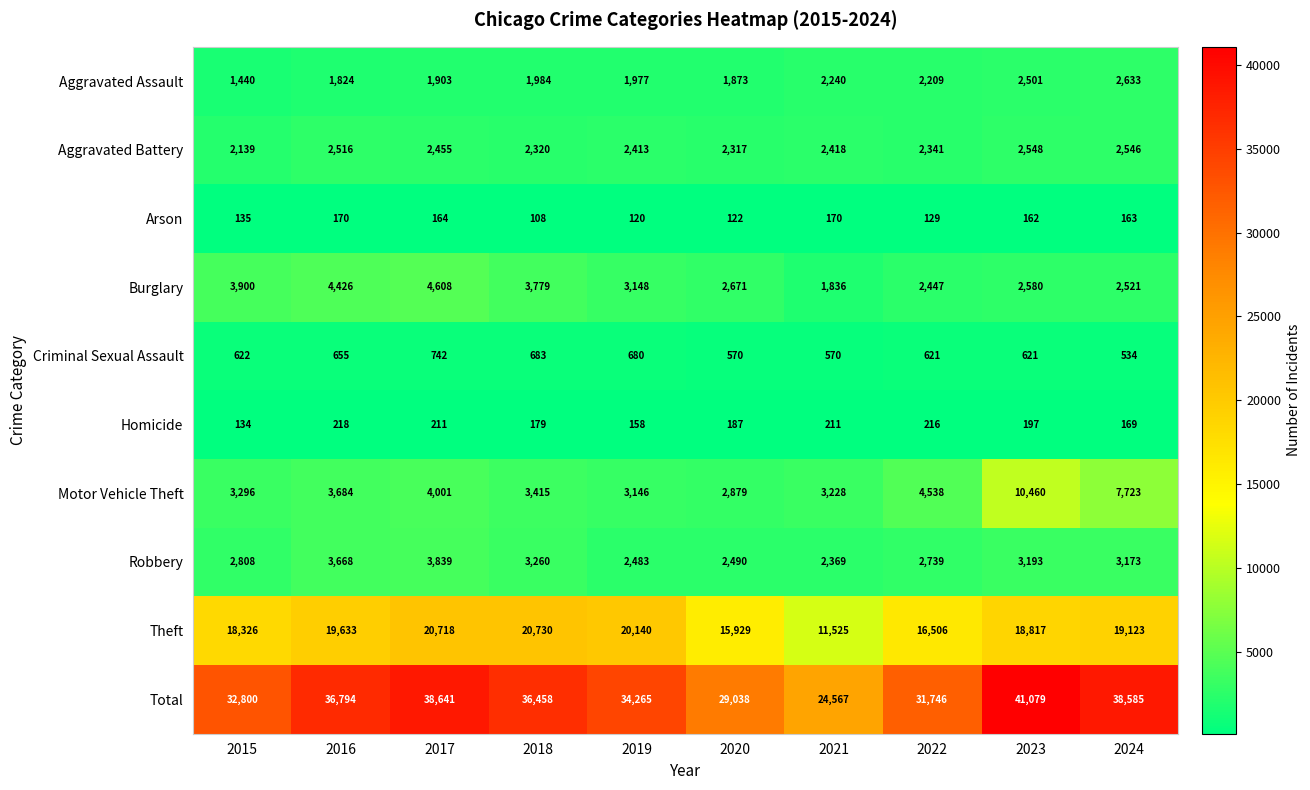

Which series has the widest spread of values?

Total